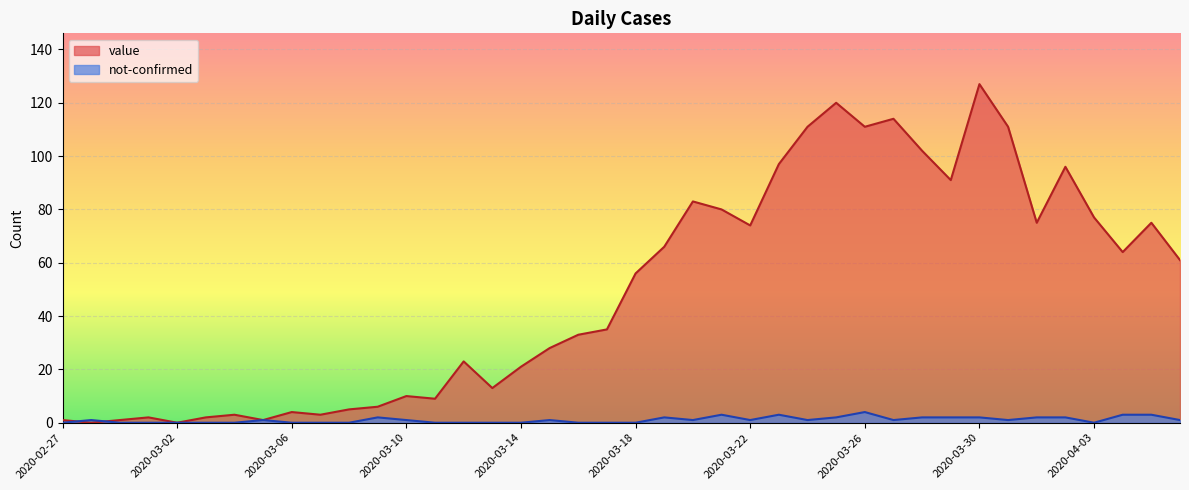

How many interior local valleys does the not-confirmed series have?

6